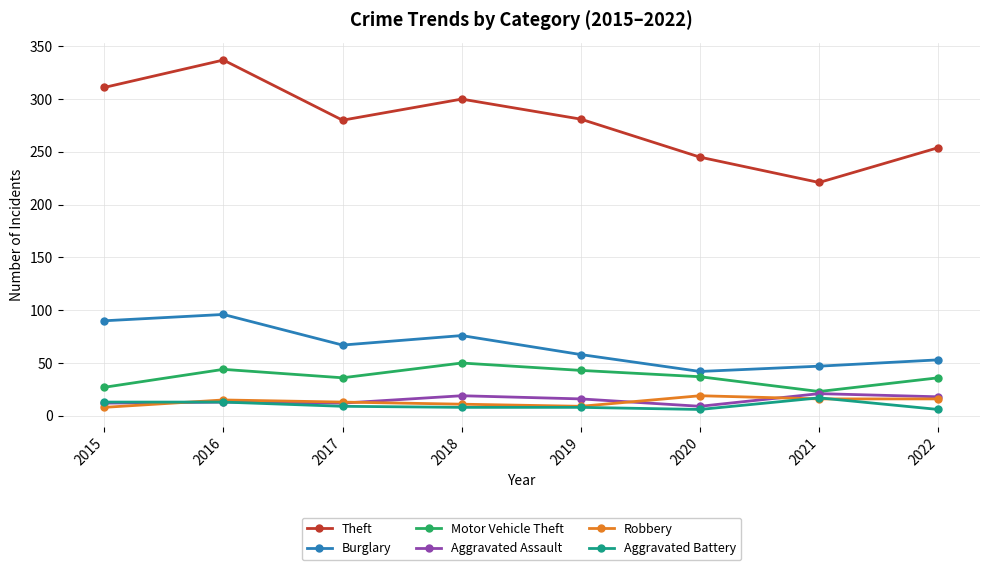

At which label does Burglary reach its minimum?

2020